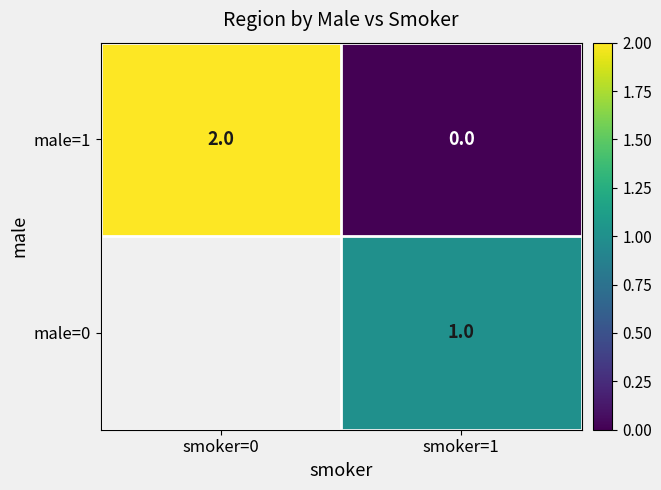

What is the total value across all series at smoker=1?

1